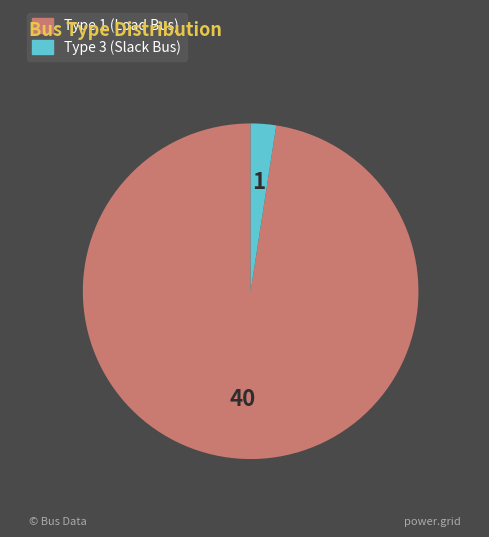

Is there a majority slice in this chart?

Yes